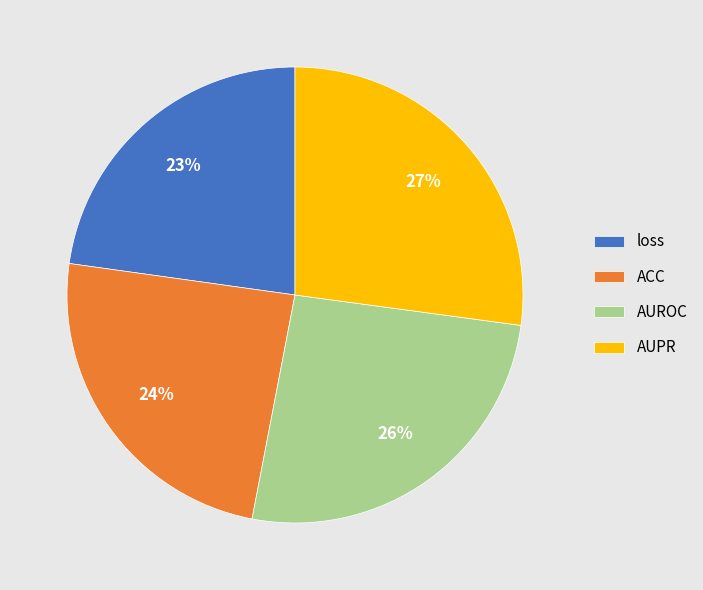

Is there a majority slice in this chart?

No